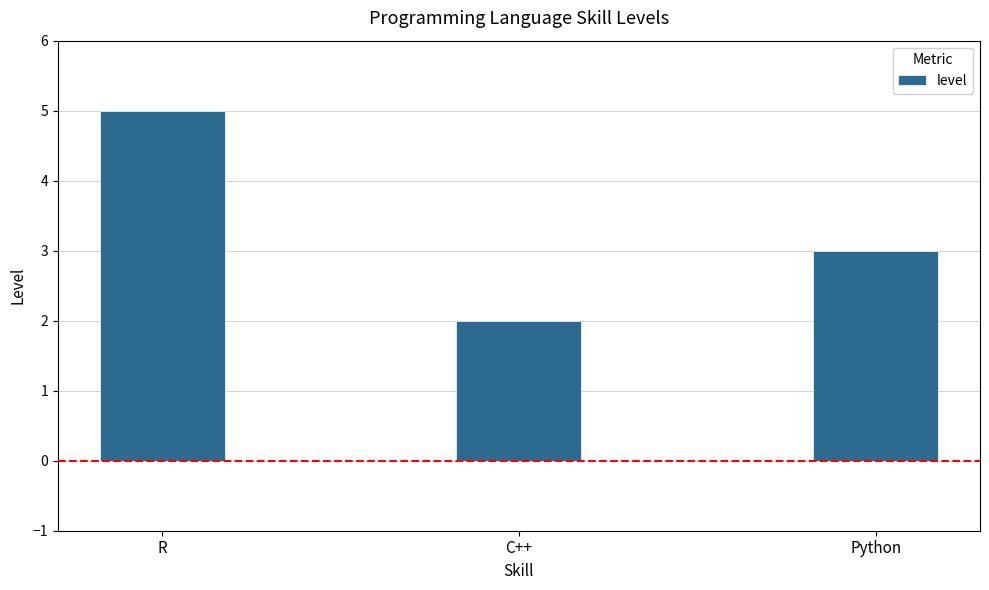

Count the number of data series in this chart.

1